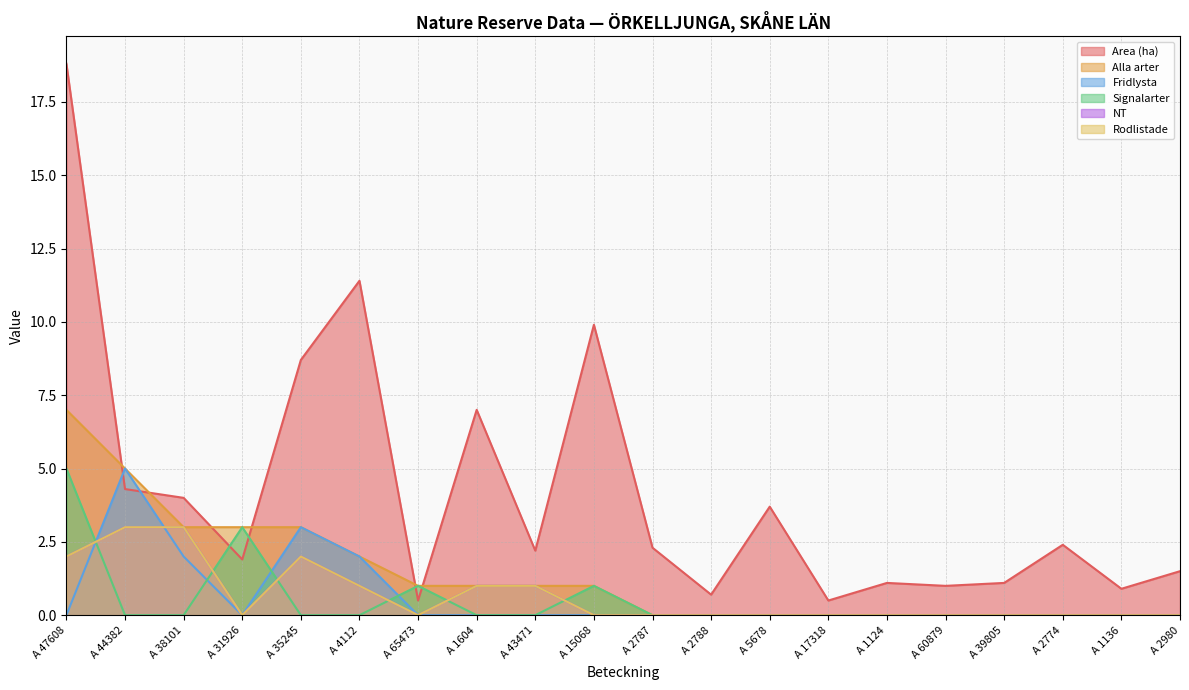

Reading left to right, transcribe all the data shown in this chart.

Area (ha): 18.8	4.3	4.0	1.9	8.7	11.4	0.5	7.0	2.2	9.9	2.3	0.7	3.7	0.5	1.1	1.0	1.1	2.4	0.9	1.5
Alla arter: 7.0	5.0	3.0	3.0	3.0	2.0	1.0	1.0	1.0	1.0	0.0	0.0	0.0	0.0	0.0	0.0	0.0	0.0	0.0	0.0
Fridlysta: 0.0	5.0	2.0	0.0	3.0	2.0	0.0	0.0	0.0	0.0	0.0	0.0	0.0	0.0	0.0	0.0	0.0	0.0	0.0	0.0
Signalarter: 5.0	0.0	0.0	3.0	0.0	0.0	1.0	0.0	0.0	1.0	0.0	0.0	0.0	0.0	0.0	0.0	0.0	0.0	0.0	0.0
NT: 2.0	3.0	3.0	0.0	2.0	1.0	0.0	1.0	1.0	0.0	0.0	0.0	0.0	0.0	0.0	0.0	0.0	0.0	0.0	0.0
Rodlistade: 2.0	3.0	3.0	0.0	2.0	1.0	0.0	1.0	1.0	0.0	0.0	0.0	0.0	0.0	0.0	0.0	0.0	0.0	0.0	0.0